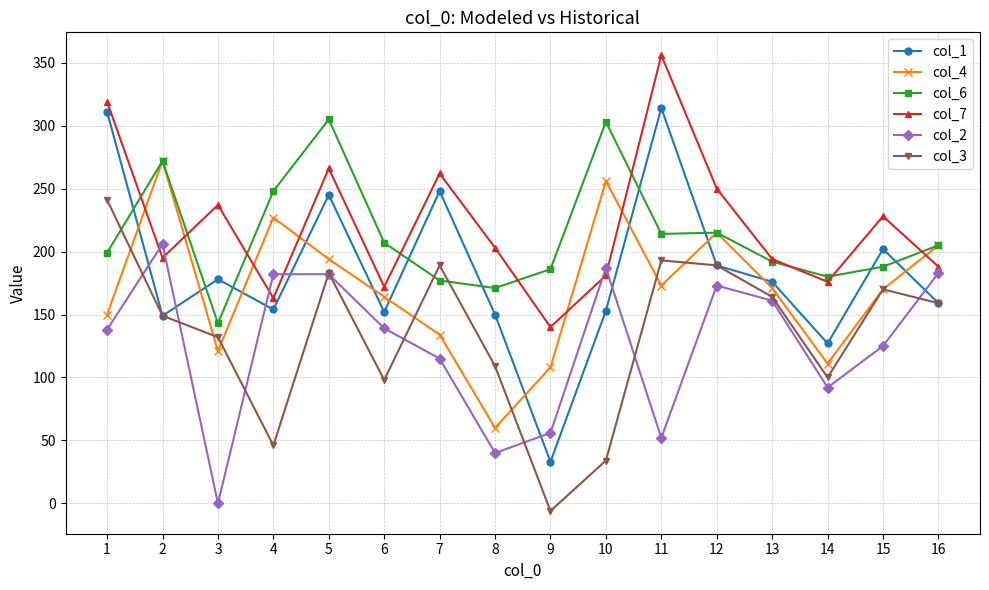

Which category has the highest value in the col_3 series?

1